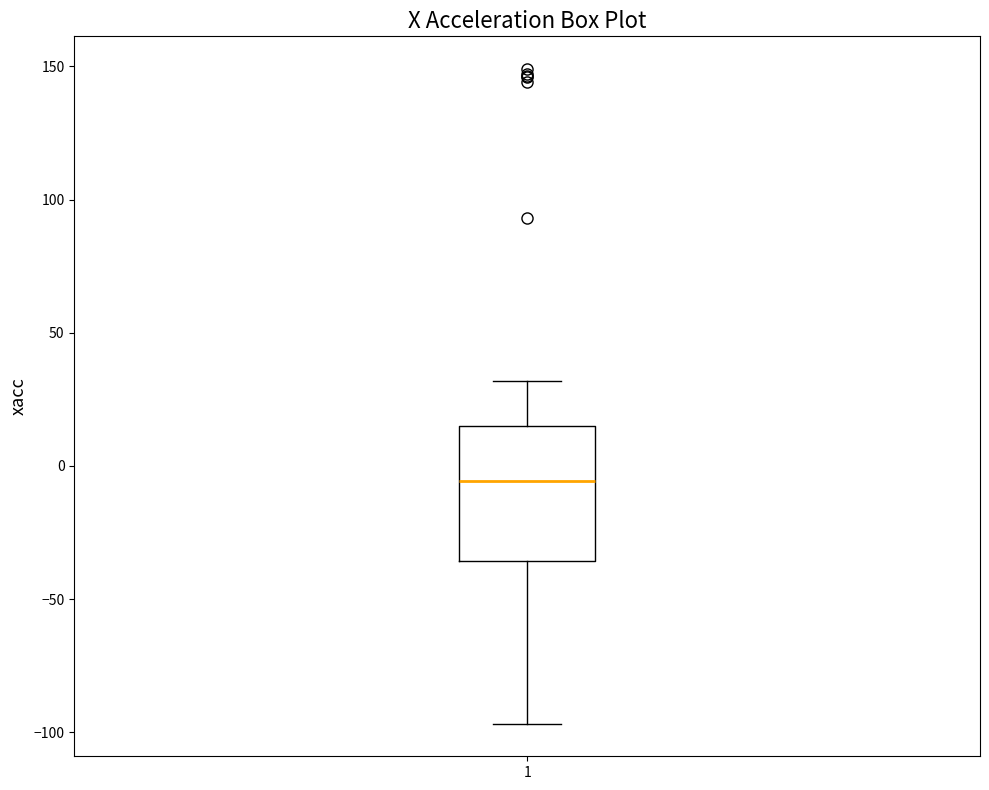

Transcribe this box plot: give where the median line is, the range the box spans, and where the two whiskers end, as read against the y-axis. The values are not printed on the chart, so give them approximately, as read against the axis.

median -5, box -35 to 15, whiskers -95 to 30